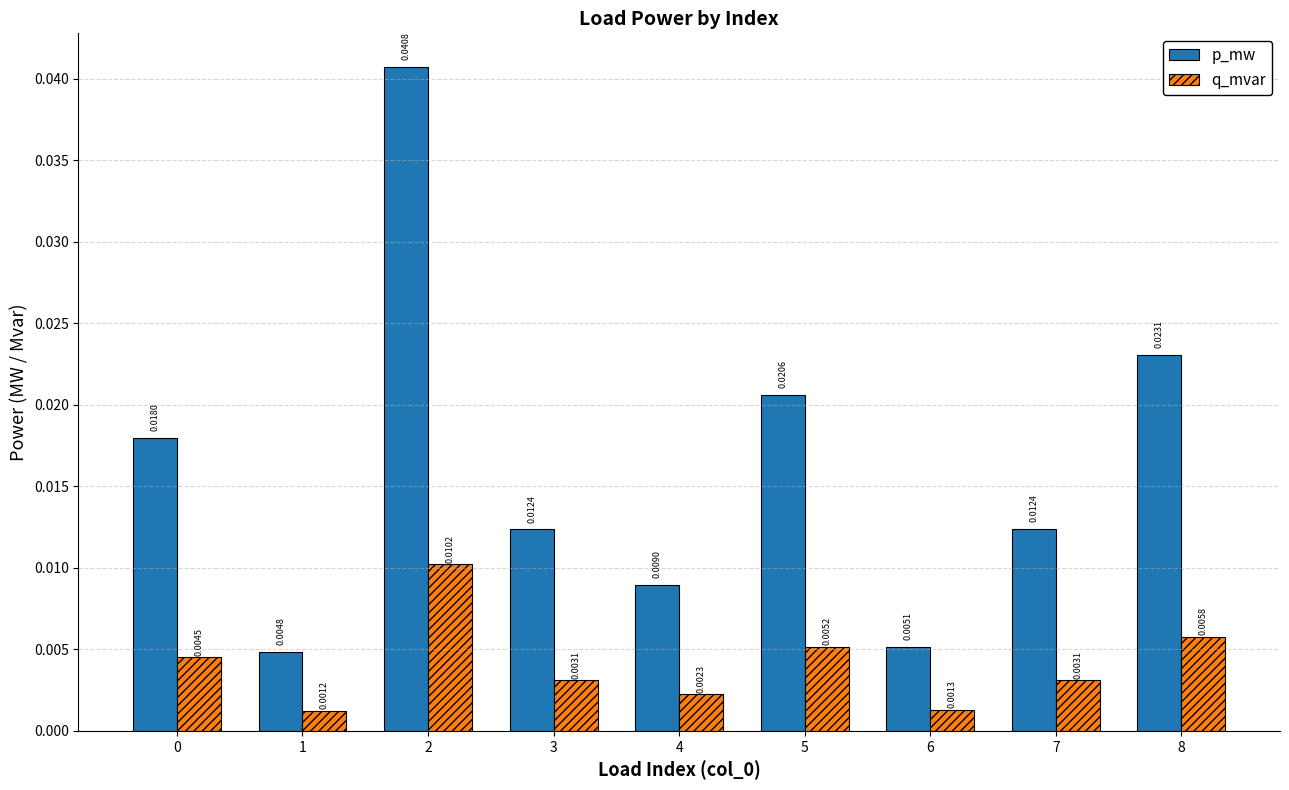

Count the q_mvar values in the range 0 to 1.

9